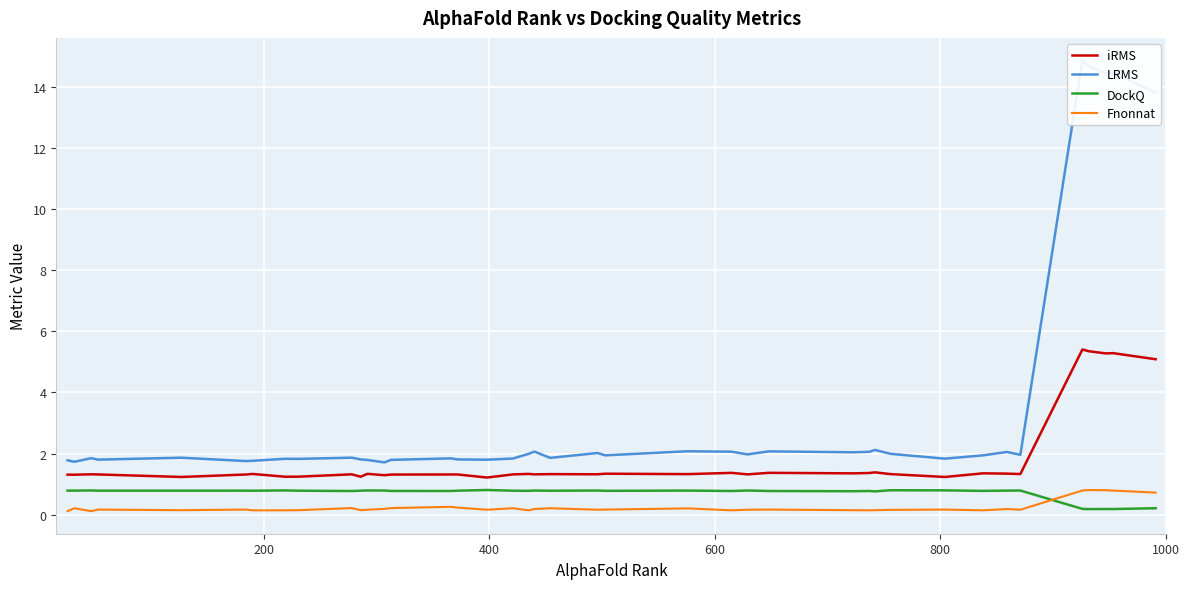

Count the number of categories in the chart.

40